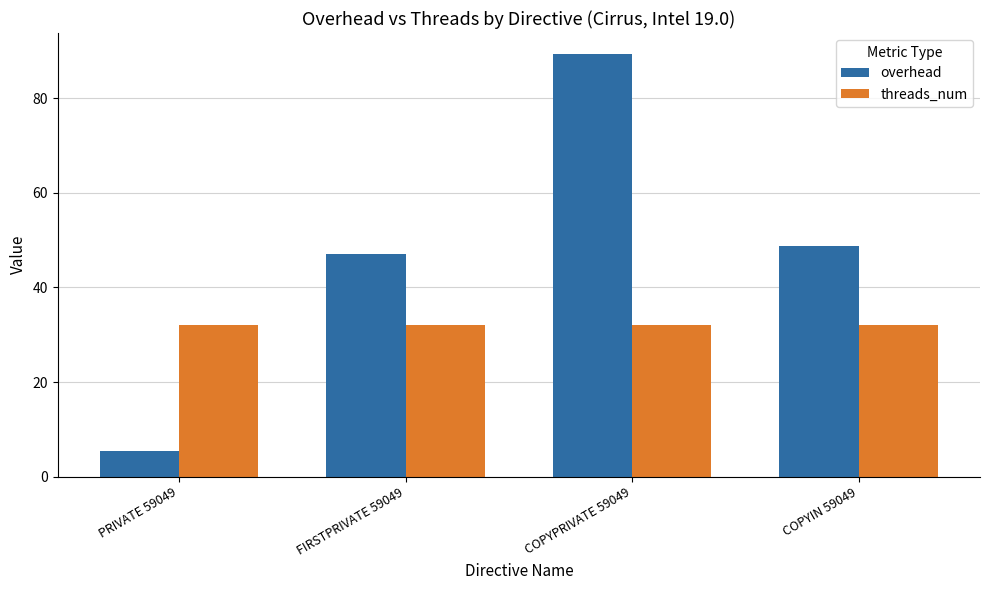

What is the label of the 1st bar from the right?

COPYIN 59049